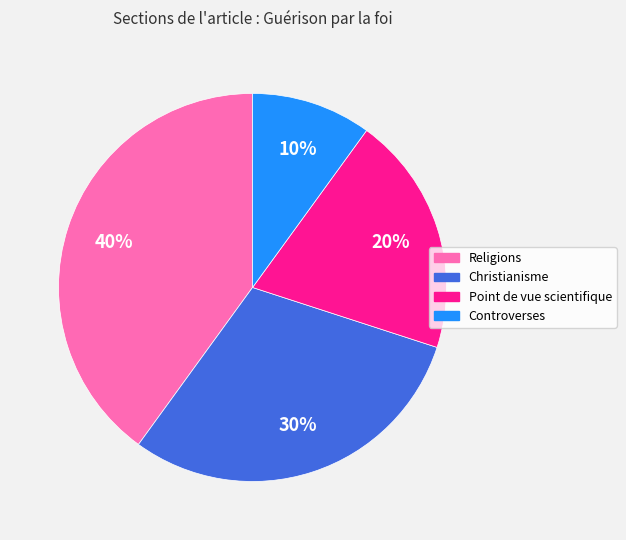

To the nearest percent, what portion does Religions represent?

40%